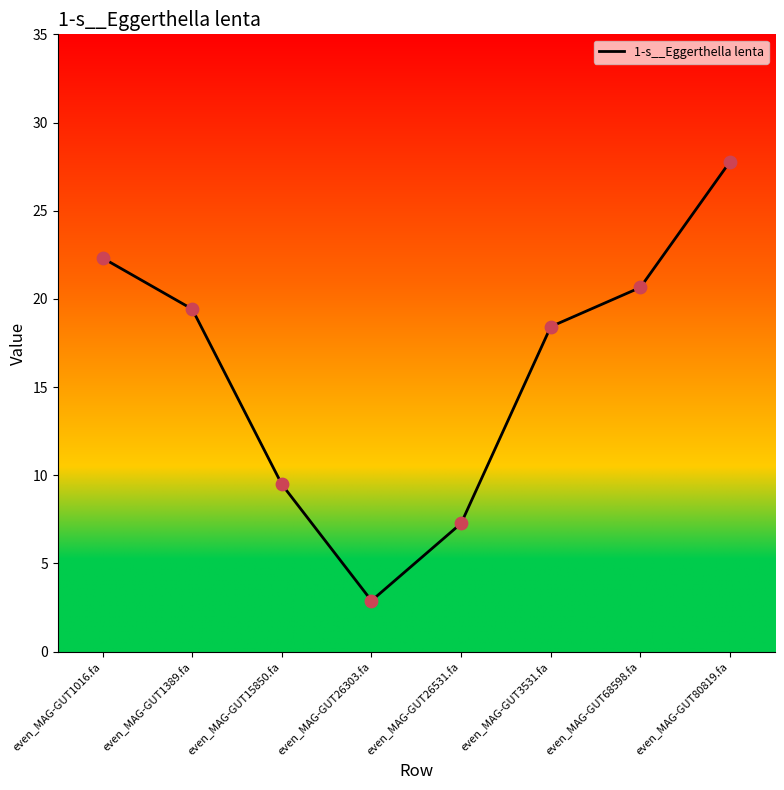

Which has a higher value, even_MAG-GUT68598.fa or even_MAG-GUT26531.fa?

even_MAG-GUT68598.fa